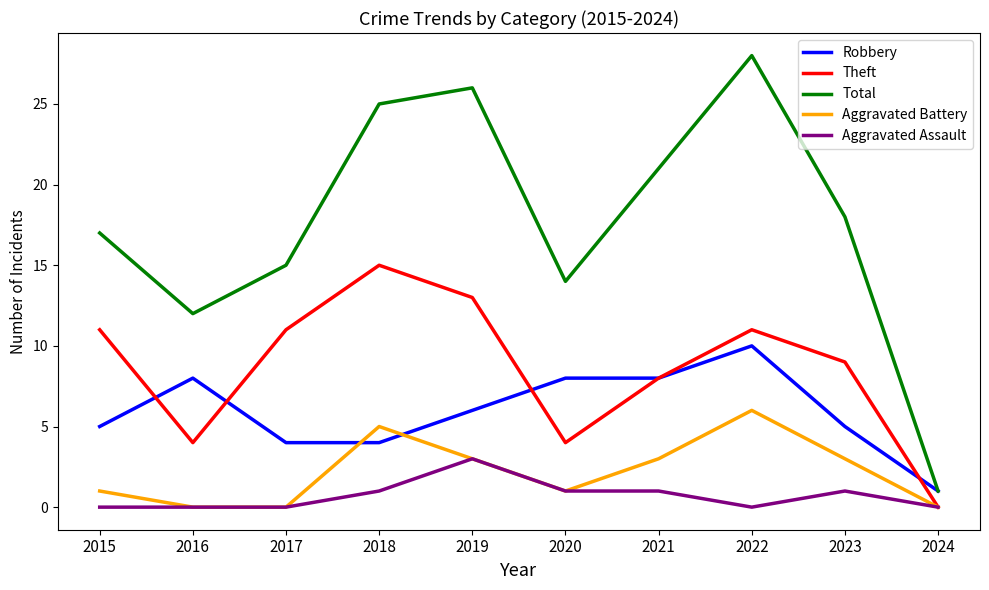

Is the value of Aggravated Assault at 2015 greater than the value of Robbery at 2015?

No